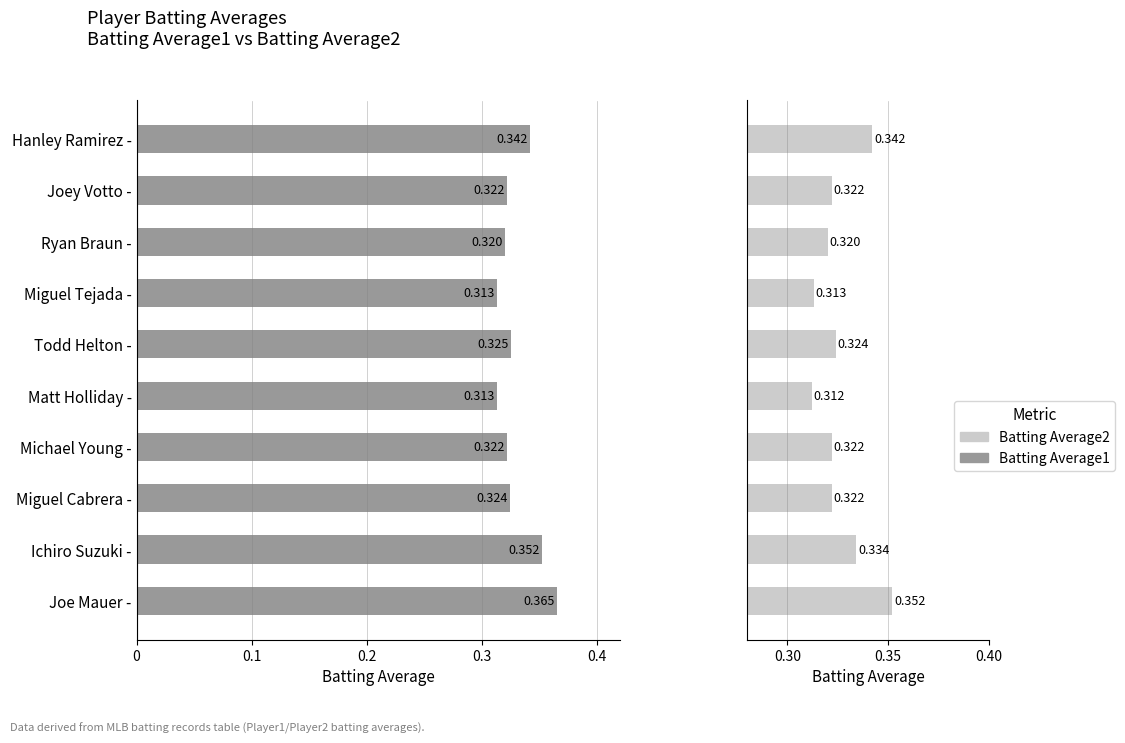

Rank the series at Ryan Braun - from highest to lowest value.

Batting Average1, Batting Average2